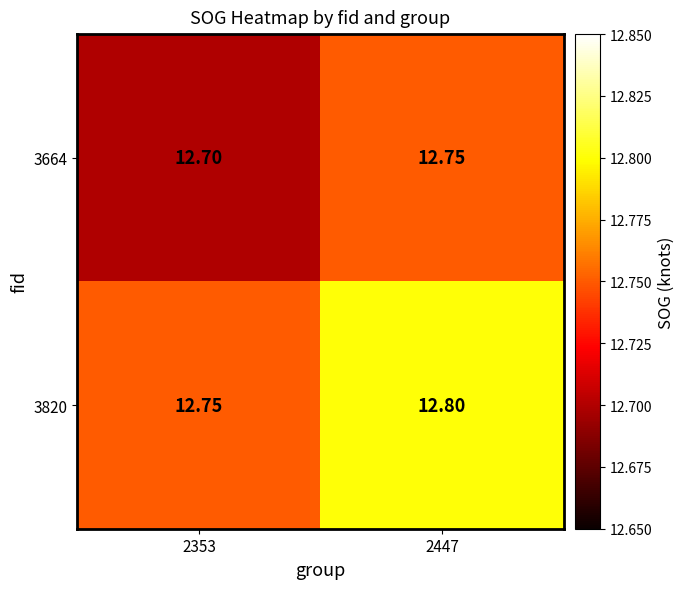

Count the number of categories in the chart.

2